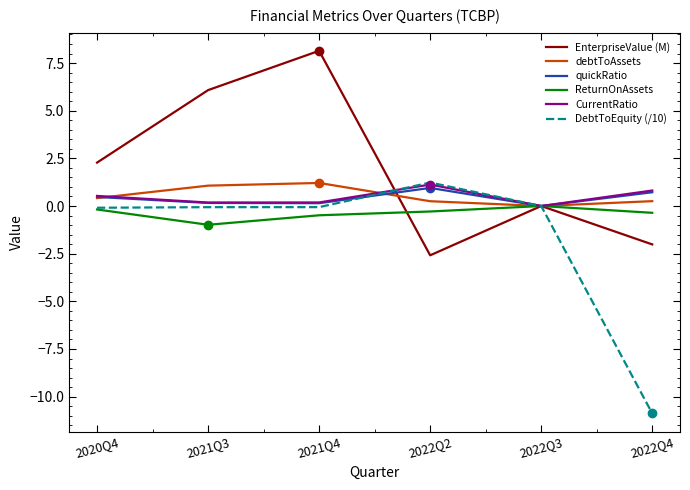

What is the total value across all series at 2022Q2?

0.7